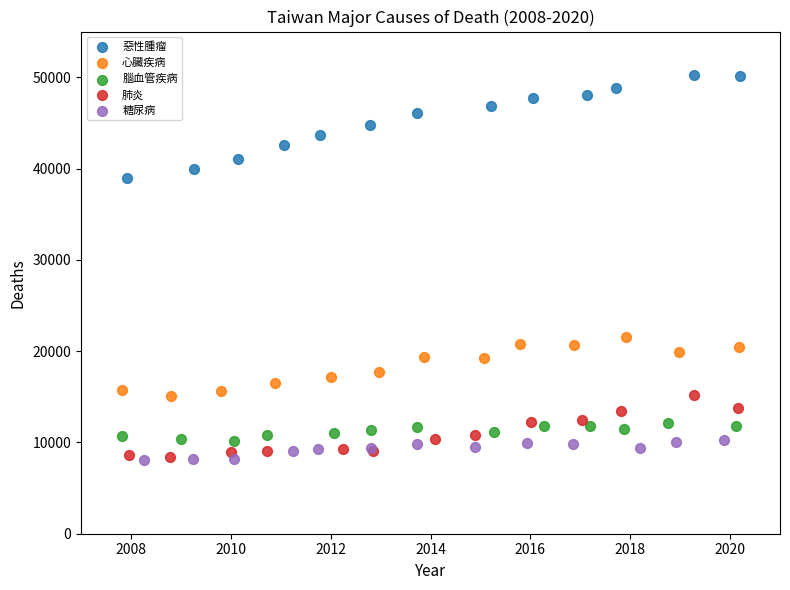

Which series has the widest spread of Y values?

惡性腫瘤